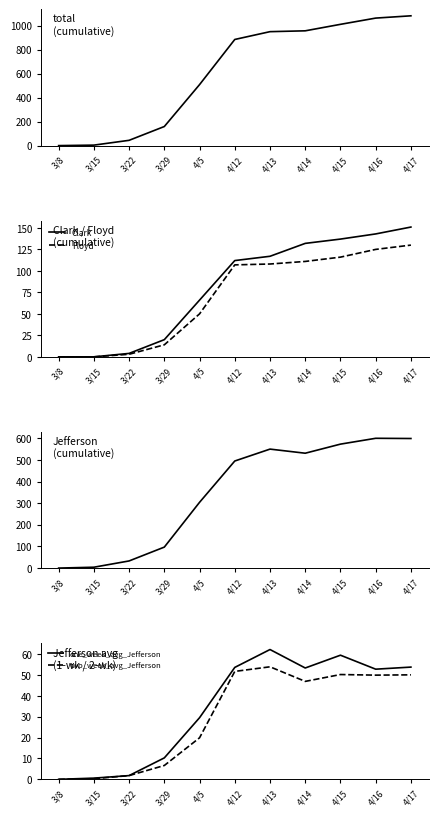

Which category has the highest value in the Floyd series?

4/17